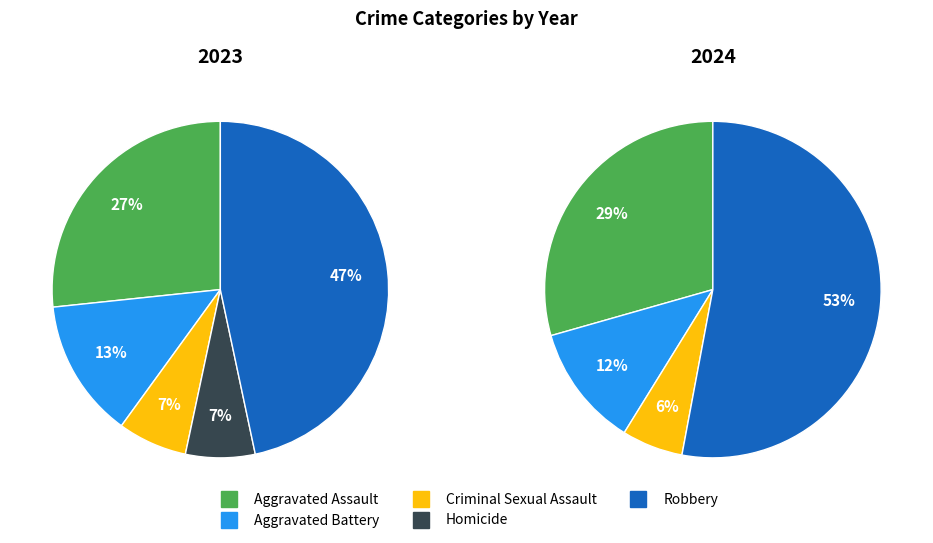

How many slices are in this pie chart?

5